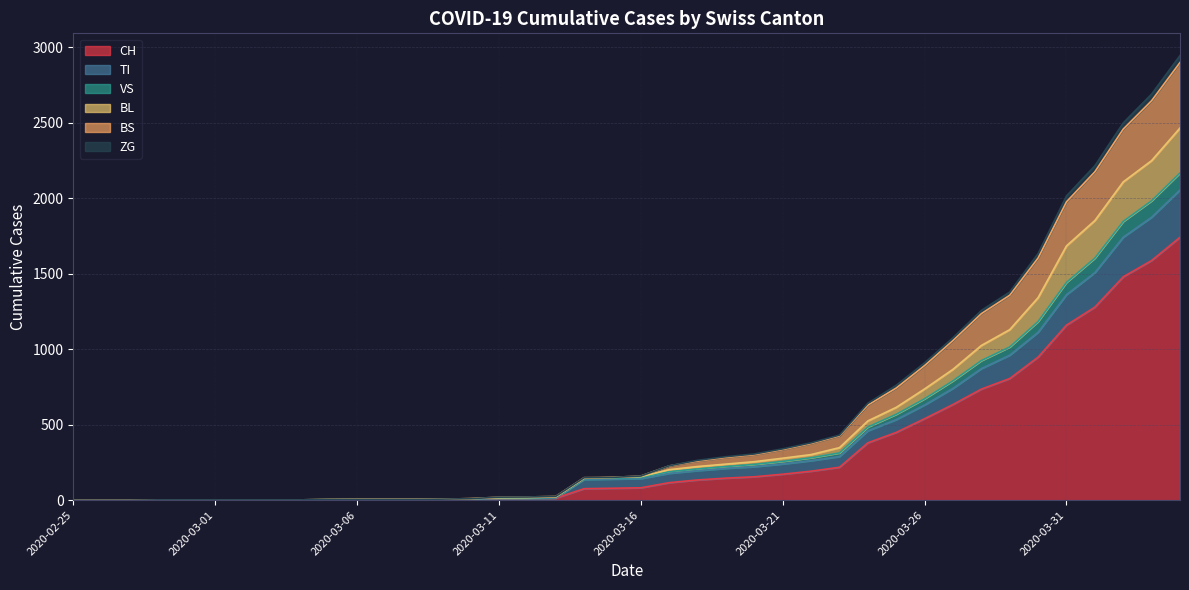

What is the total value across all series at 9?

20